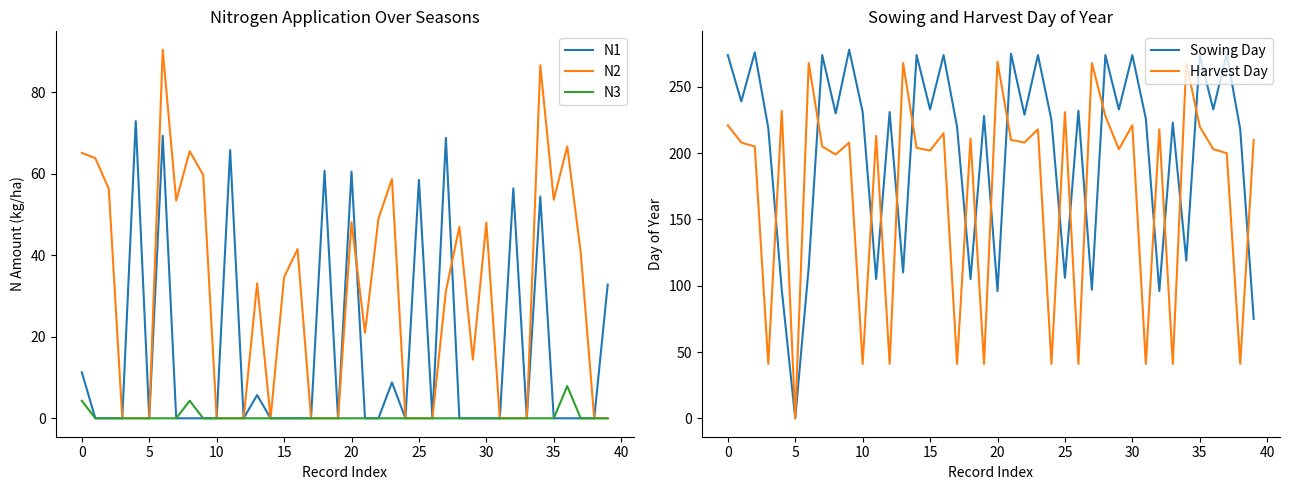

What is the value of the Harvest Day point at the 2nd from the left?

208.0